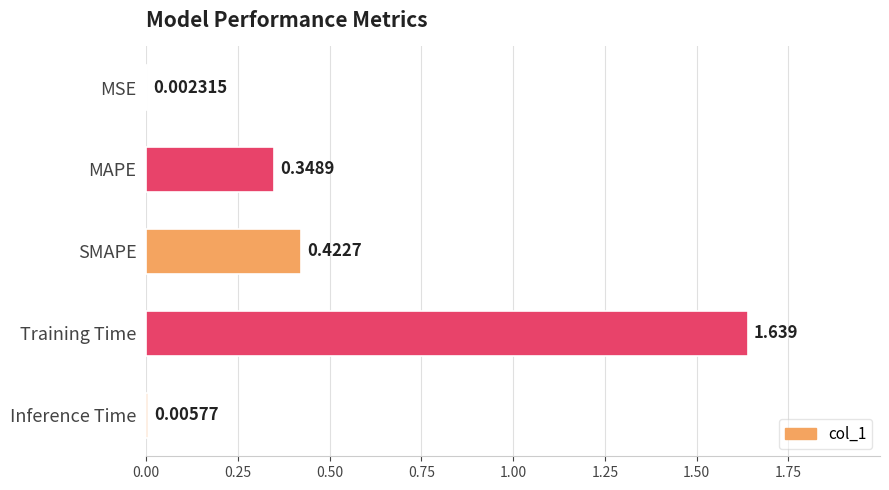

How many series are shown in this chart?

1